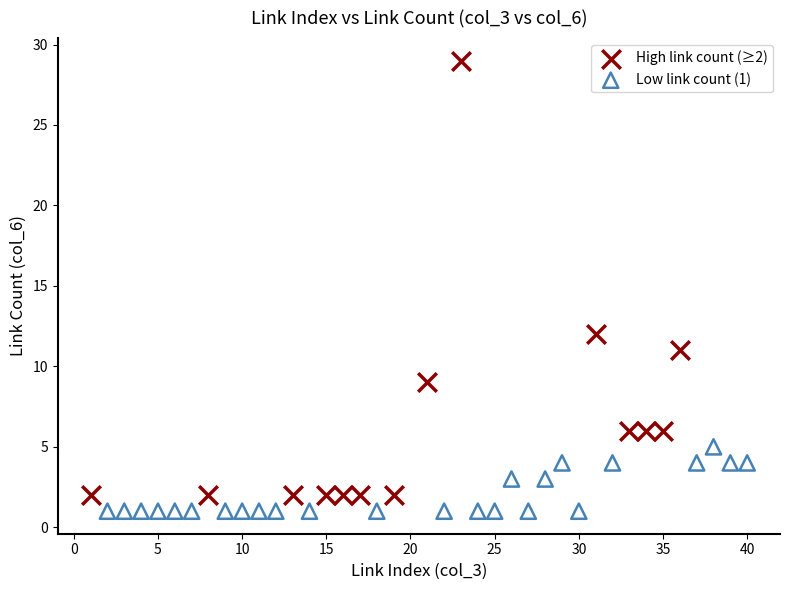

Which series contains the highest Y value?

High link count (≥2)